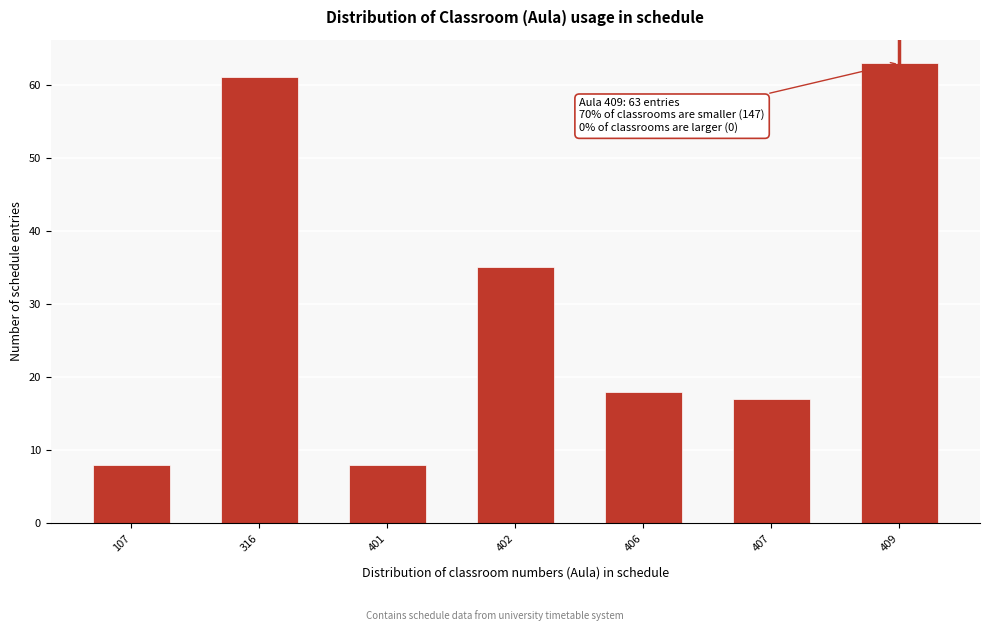

Reading left to right, list all the values displayed in this chart.

8	61	8	35	18	17	63